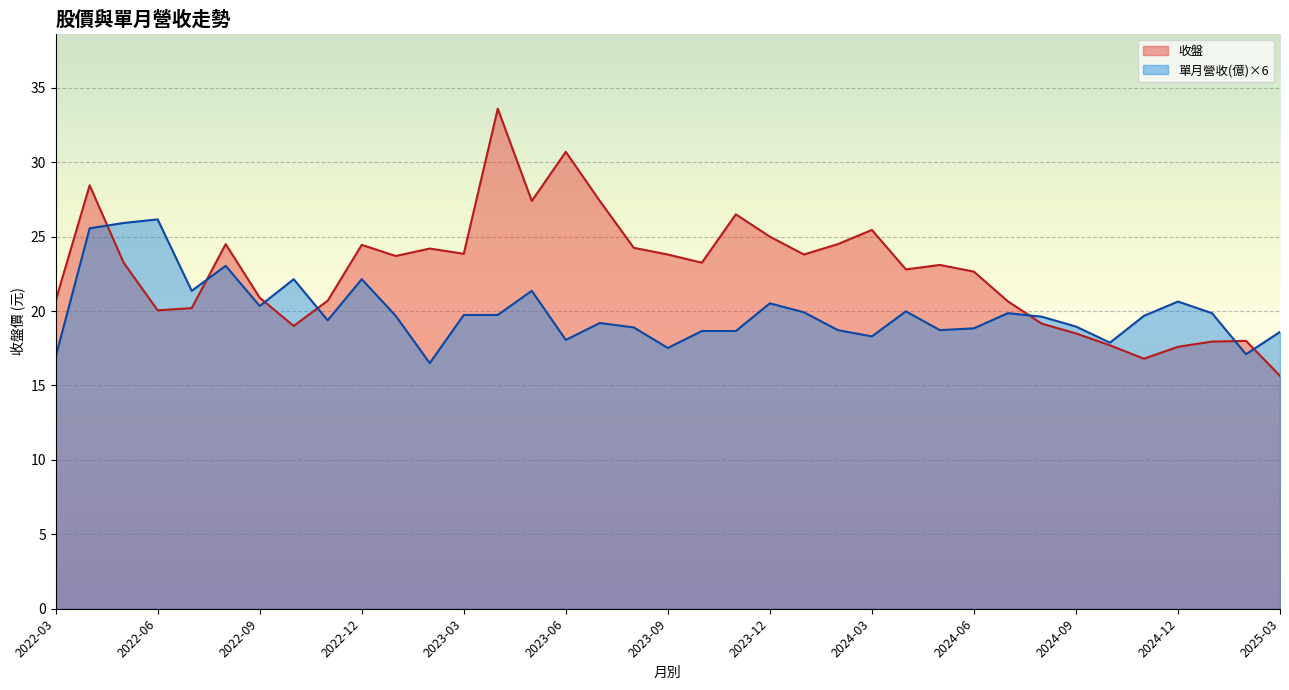

What is the spread (max minus min) of values at 2024-12?

3.0